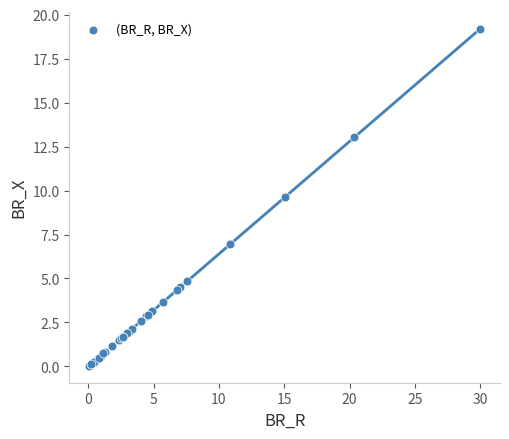

What Y value in the scatter plot is closest to 9?

9.6